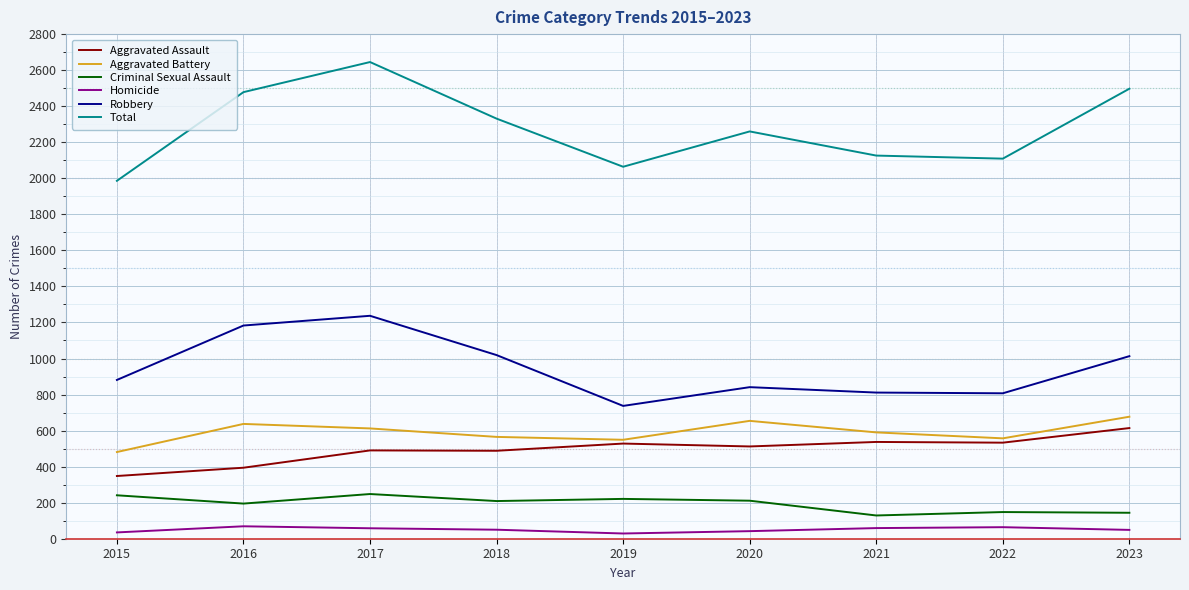

True or false: Total and Robbery intersect in this chart.

False